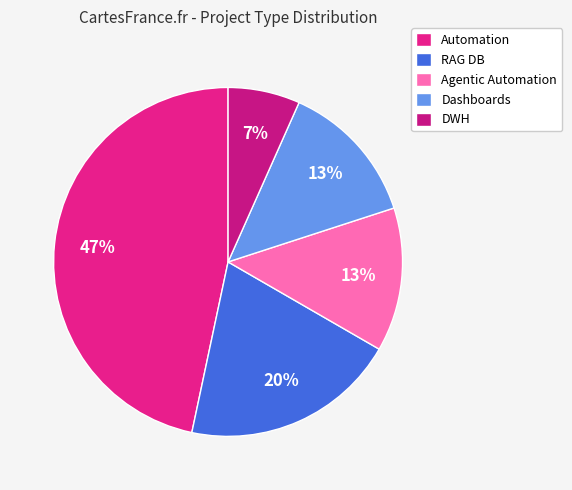

Do DWH and RAG DB together represent more than half of the pie?

No